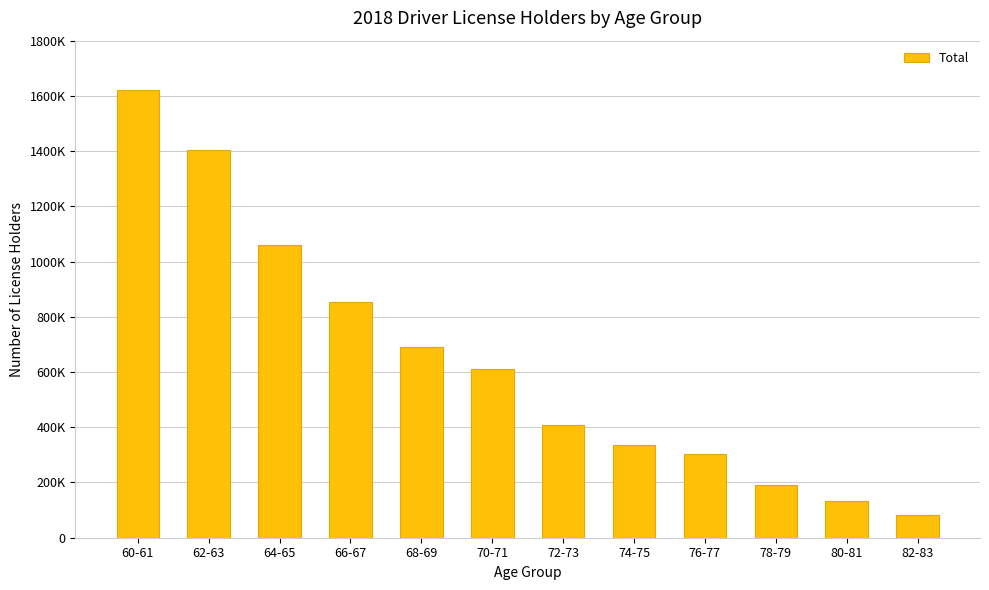

Which label corresponds to the smallest value in the chart?

82-83